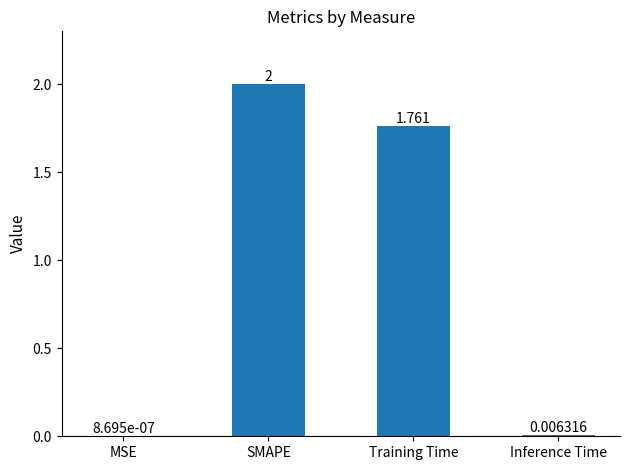

At which label does the data first exceed 1?

SMAPE